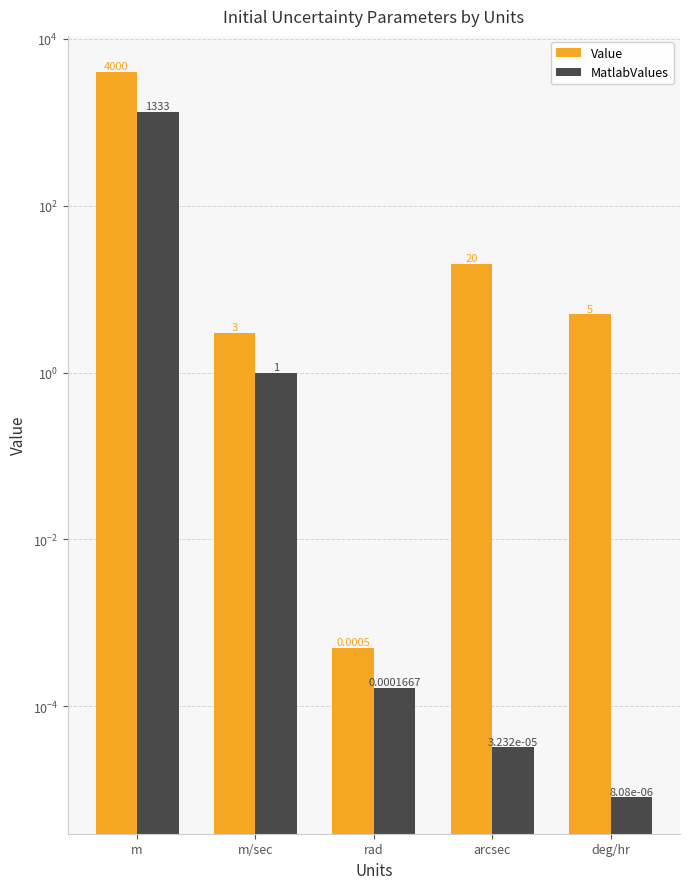

What is the label of the 1st bar from the right?

deg/hr